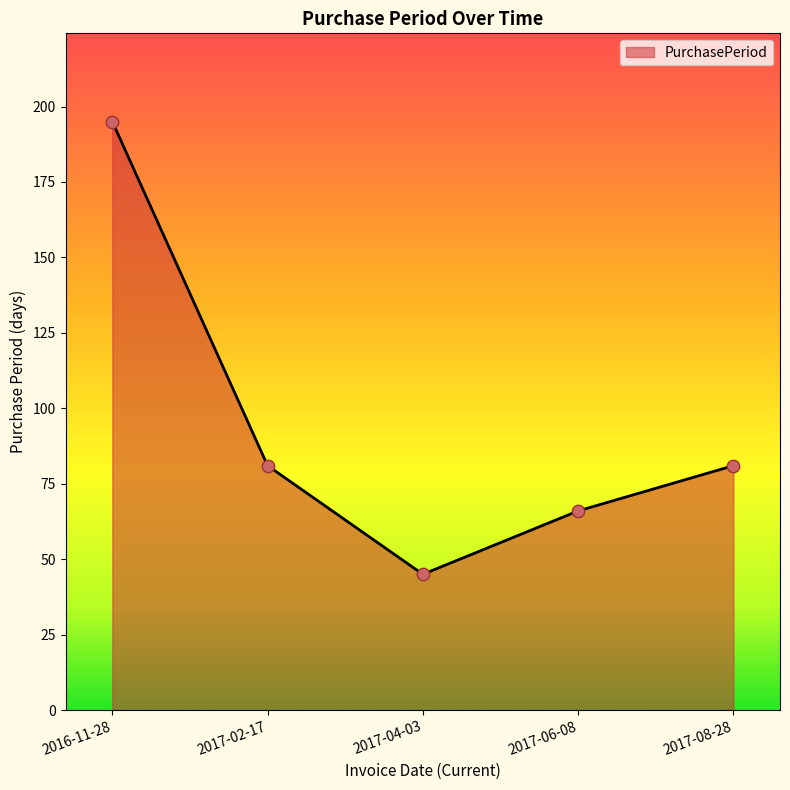

What is the change in value from 2016-11-28 to 2017-02-17?

-114